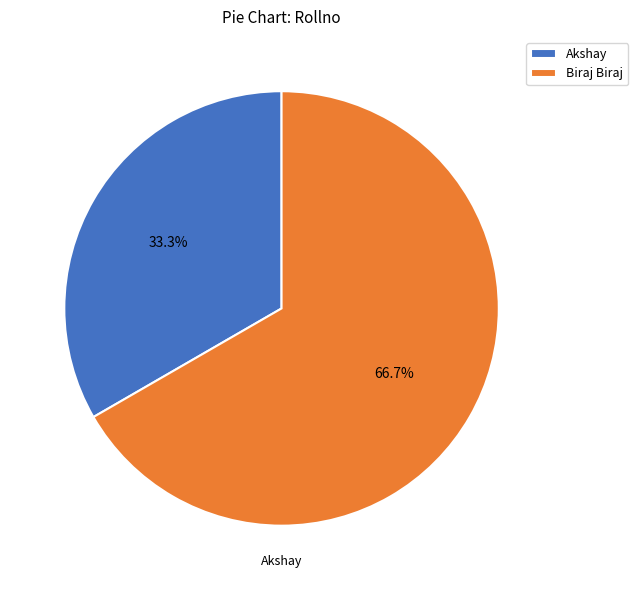

How many segments does this pie chart have?

2